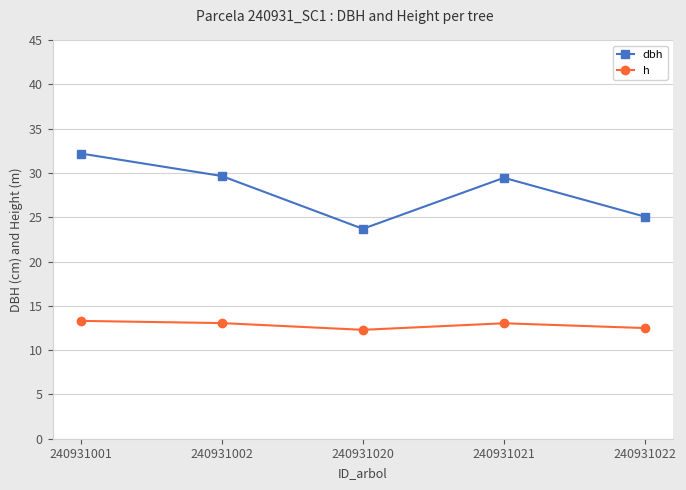

The value of h at 240931001 is 9.1. True or false?

False